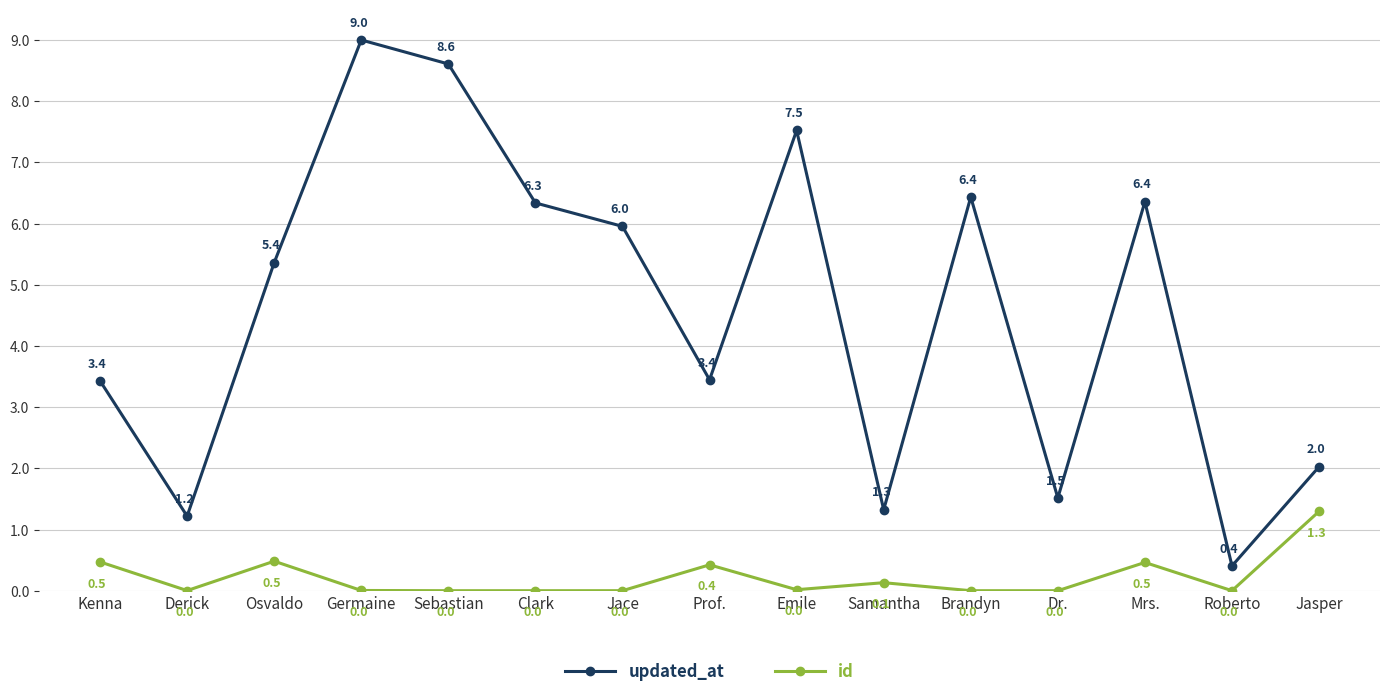

The value of id at Osvaldo is 0.5. True or false?

True